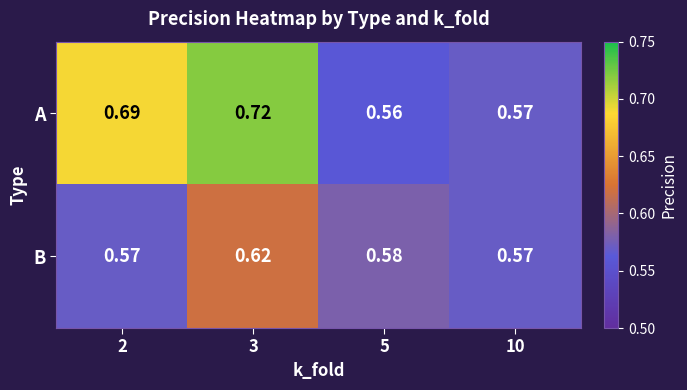

Is the value of A at 3 greater than the value of B at 10?

Yes